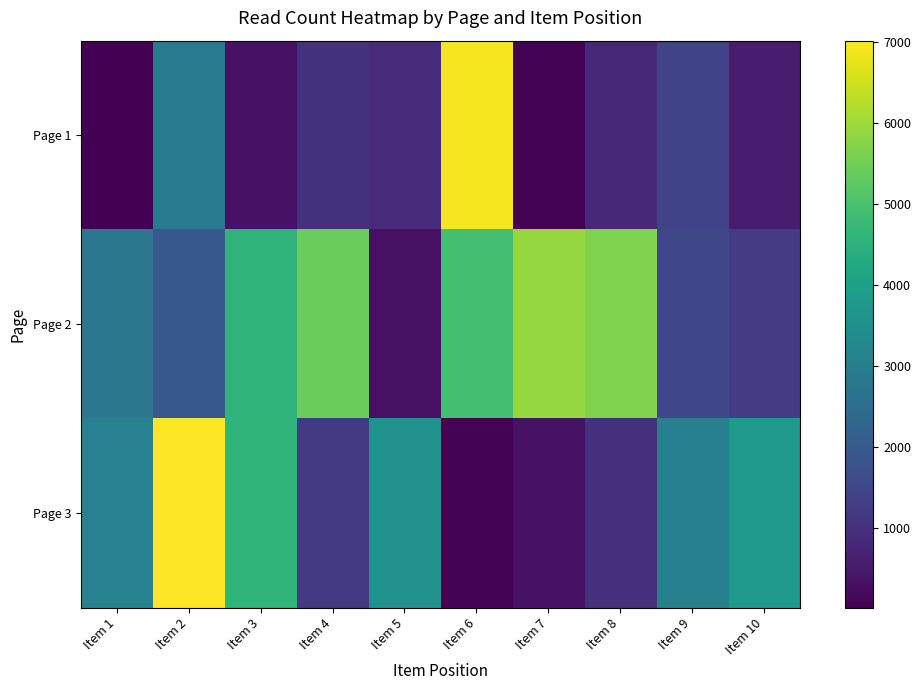

Reading left to right, list all the values displayed in this chart.

Page 1: Item 1=13	Item 2=2931	Item 3=347	Item 4=1029	Item 5=915	Item 6=6927	Item 7=63	Item 8=823	Item 9=1421	Item 10=546
Page 2: Item 1=2813	Item 2=1954	Item 3=4573	Item 4=5414	Item 5=329	Item 6=4937	Item 7=5908	Item 8=5666	Item 9=1496	Item 10=1247
Page 3: Item 1=3131	Item 2=7022	Item 3=4603	Item 4=1217	Item 5=3569	Item 6=61	Item 7=358	Item 8=1023	Item 9=3079	Item 10=3805